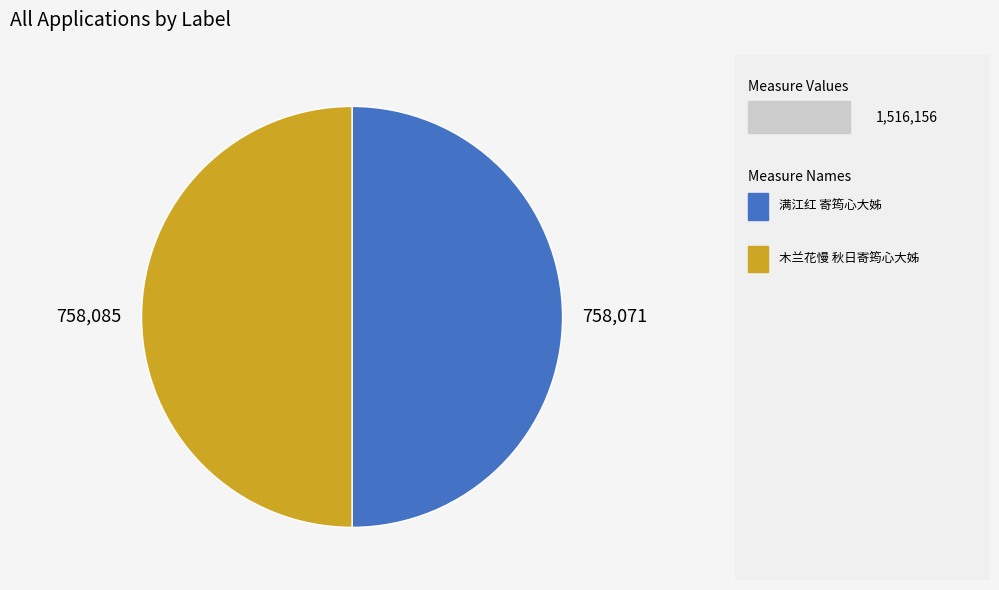

How many slices are in this pie chart?

2